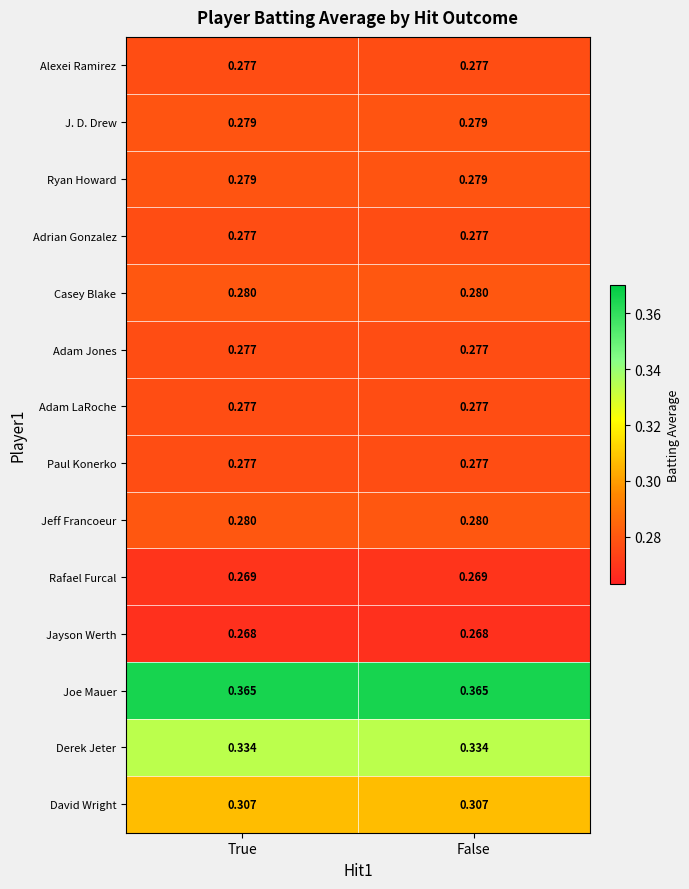

How many categories are shown in the chart?

2